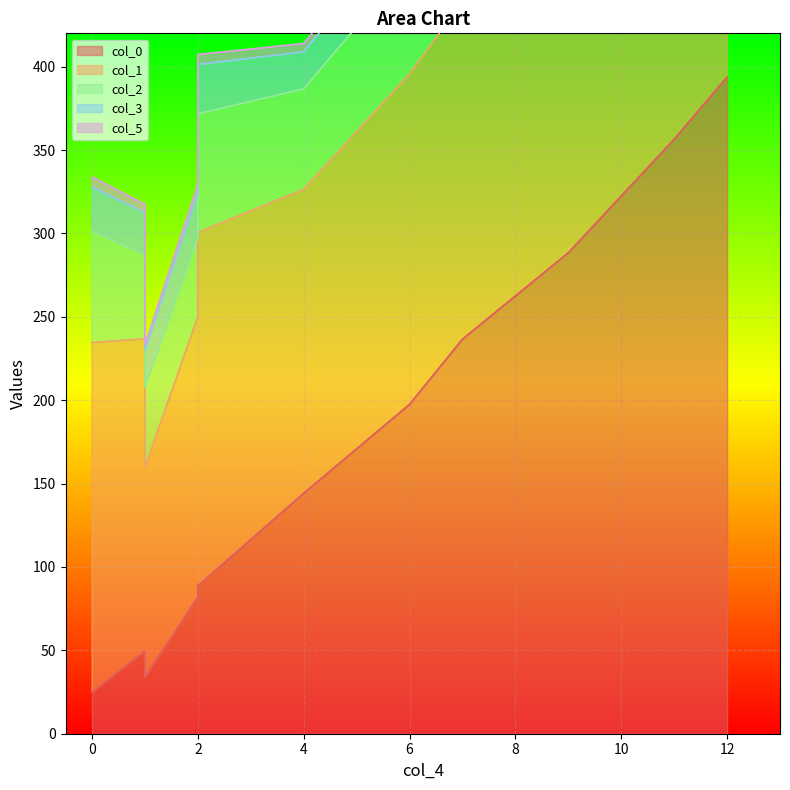

Count the number of data series in this chart.

5